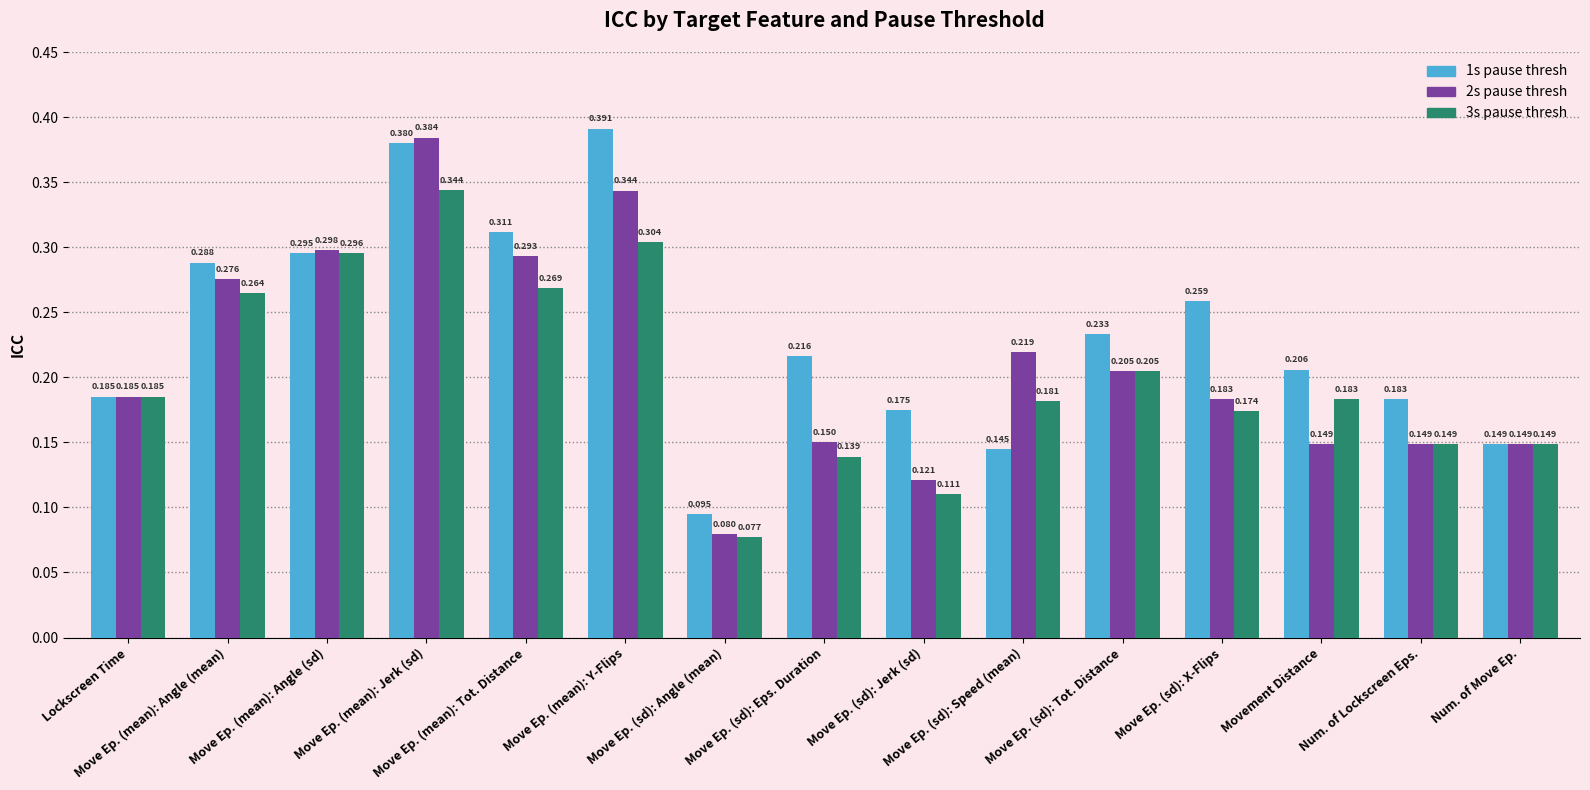

Where is 1s pause thresh nearest to the value 0?

Move Ep. (sd): Angle (mean)